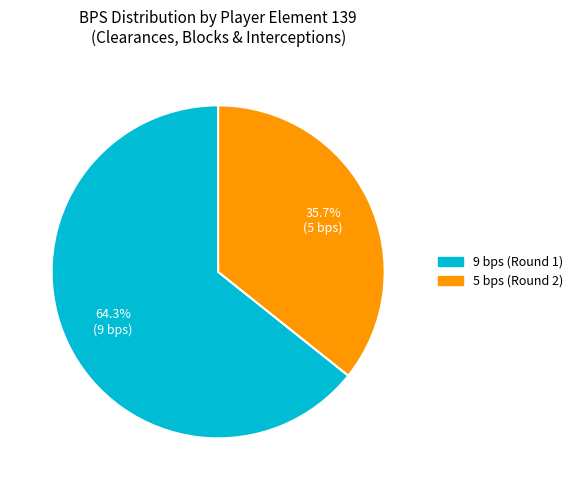

Rank the categories by value from lowest to highest.

5 bps, 9 bps